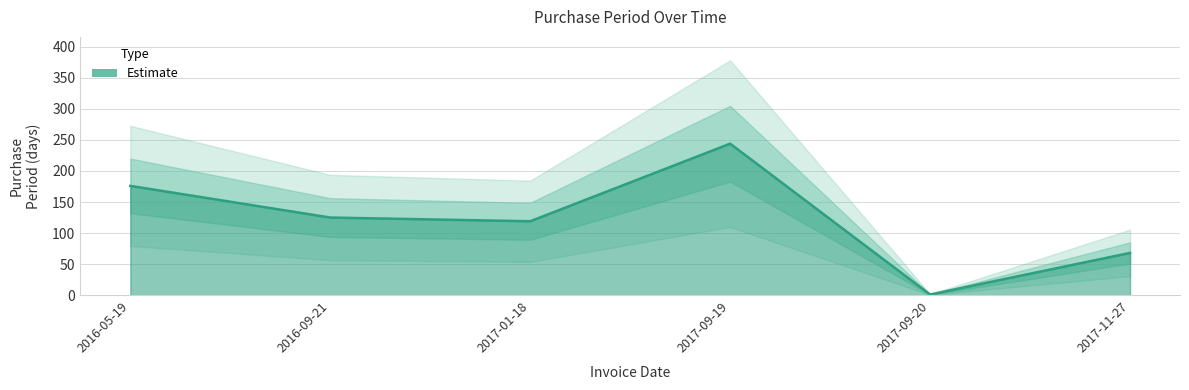

The chart shows a value of 1 at 2017-09-20. True or false?

True